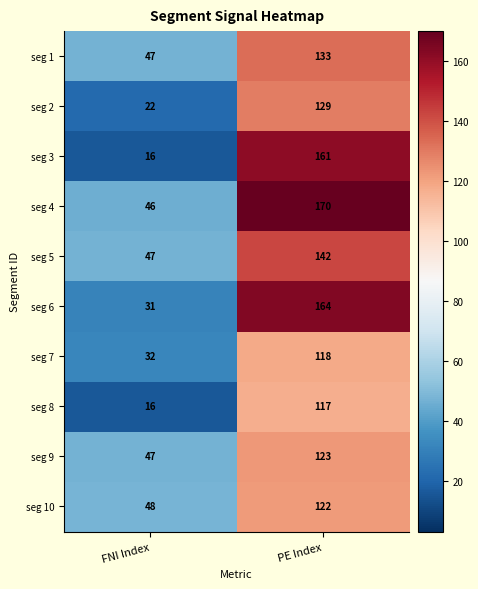

What is the average value of the seg 4 series?

108